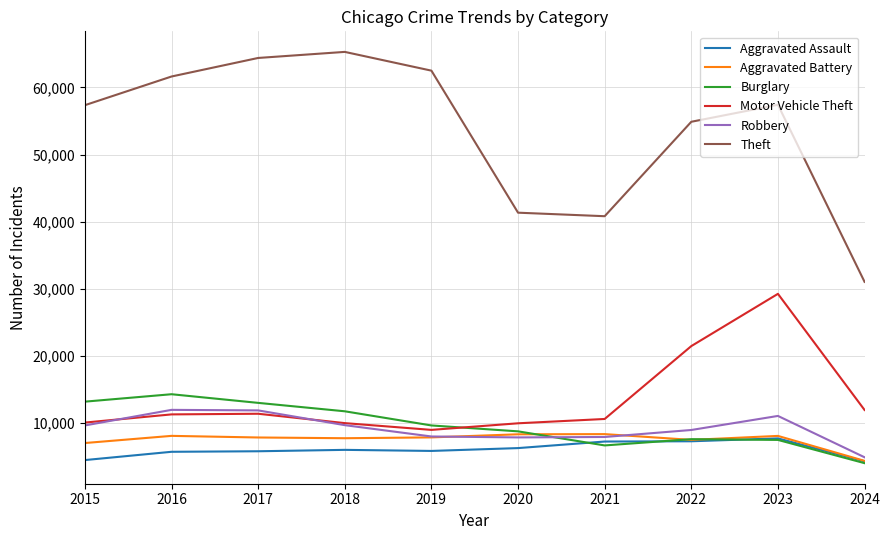

In Theft, how many points are higher than both neighbors (excluding endpoints)?

2